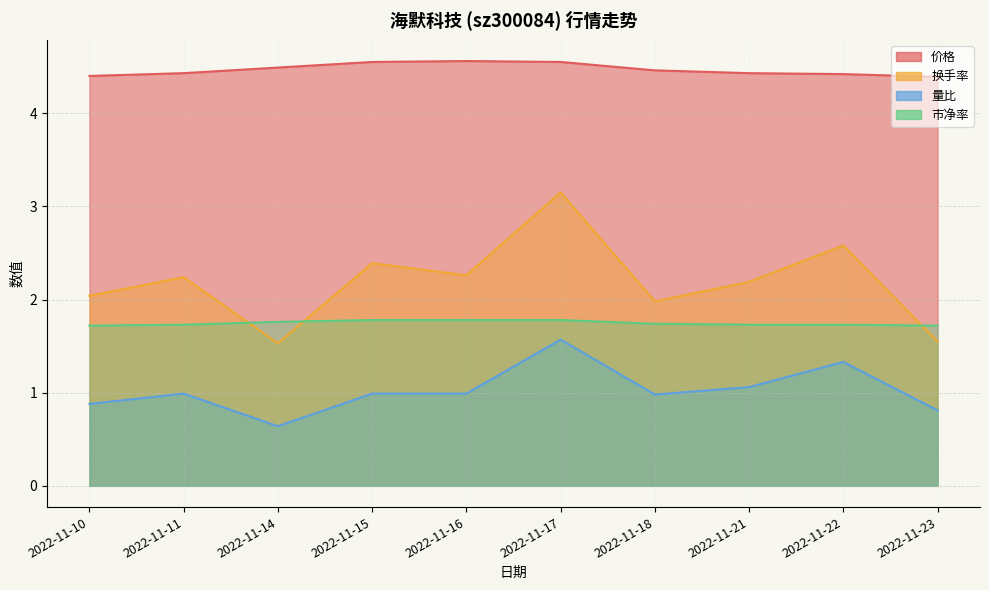

Is the value of 量比 at 2022-11-14 greater than the value of 价格 at 2022-11-14?

No